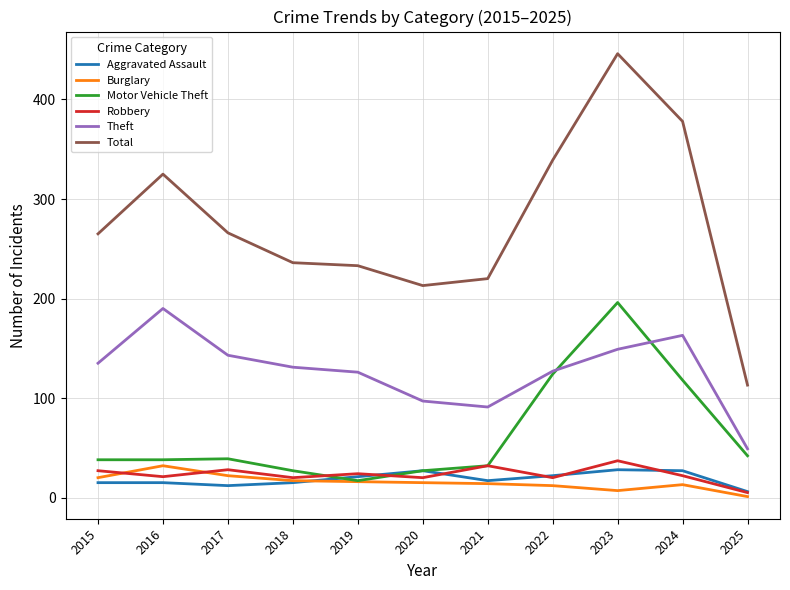

What is the approximate value of Aggravated Assault at 2022?

22